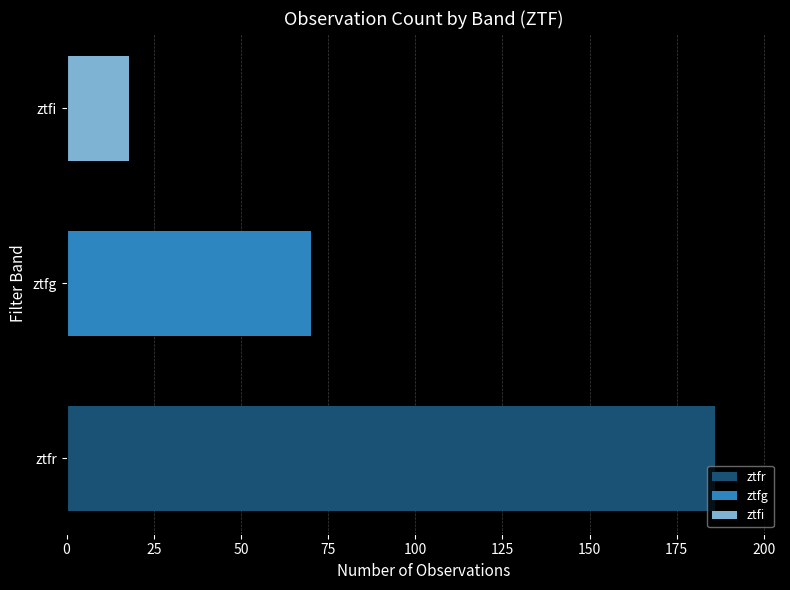

Rank the series by their maximum value, from lowest to highest.

ztfi, ztfg, ztfr